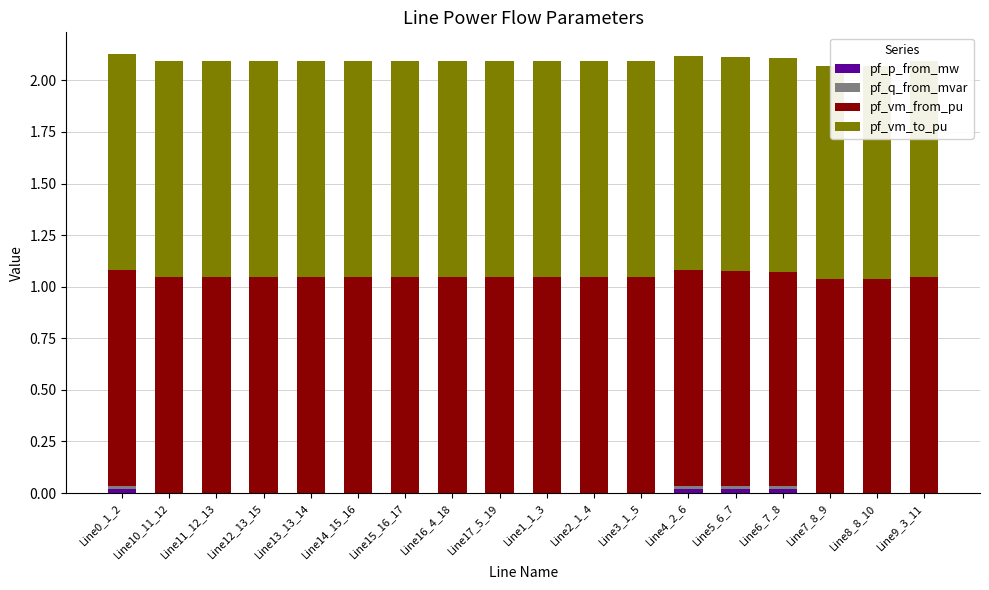

What is the total value across all series at Line13_13_14?

2.1